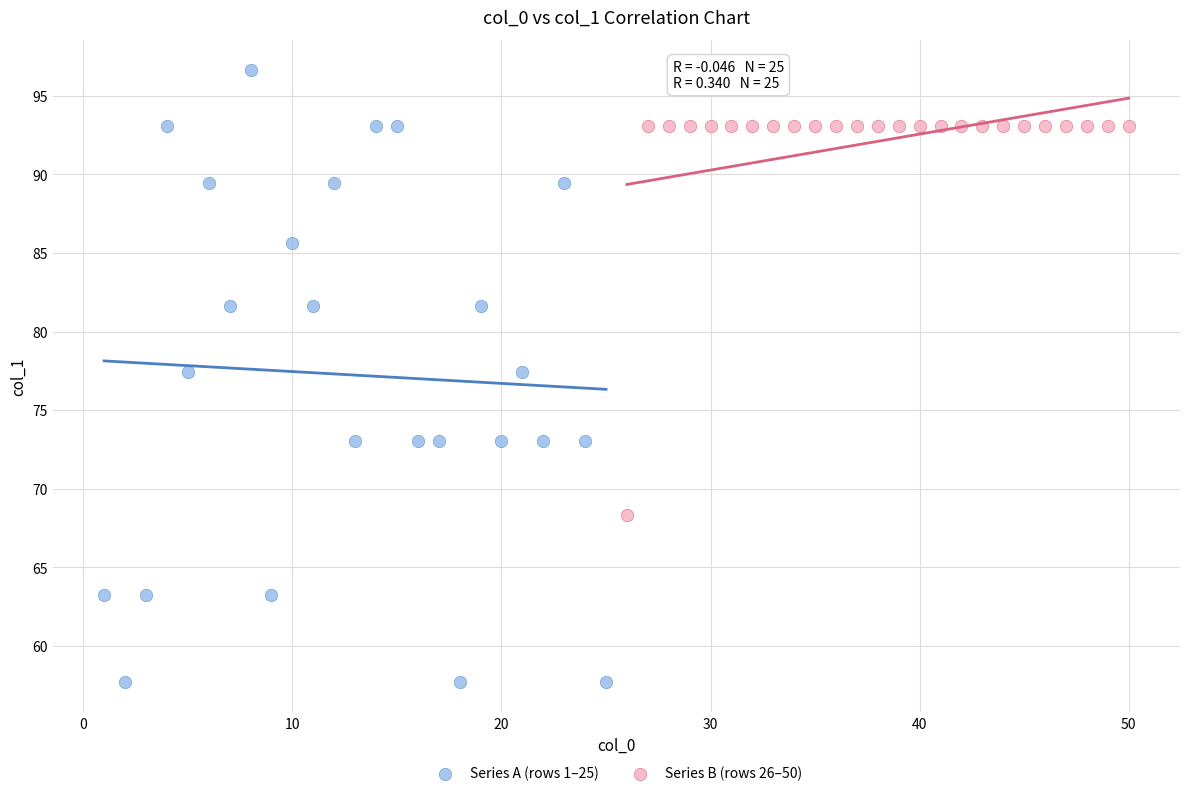

Which series has the widest spread of Y values?

Series A (rows 1–25)